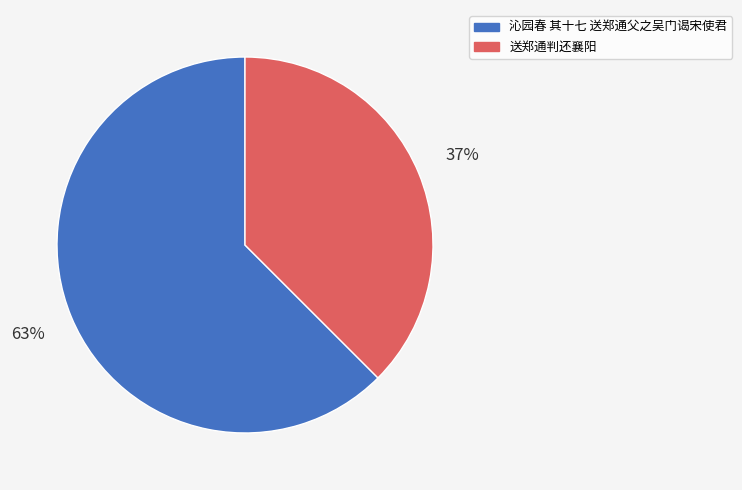

Which category has the smallest portion of the pie?

送郑通判还襄阳